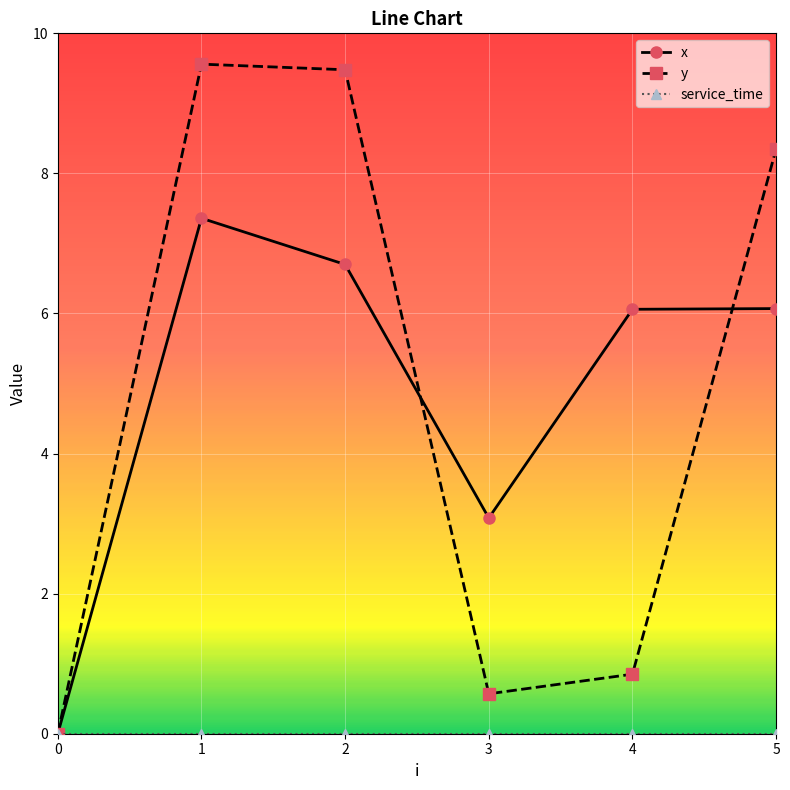

At how many categories does at least one series exceed 1?

5